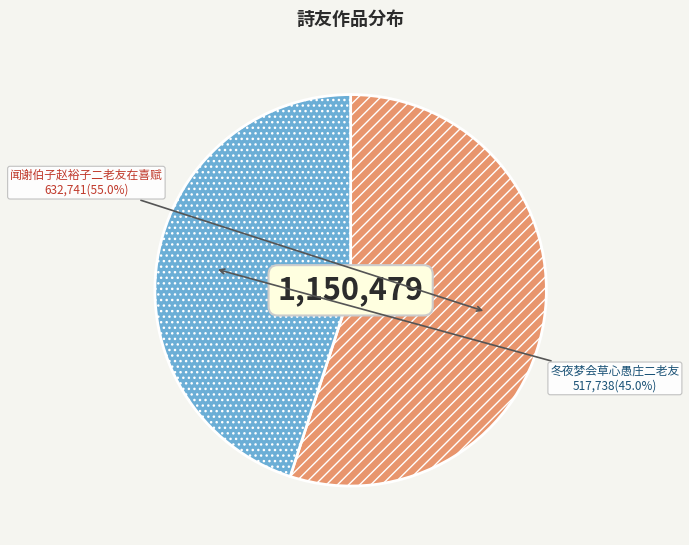

Which category accounts for the majority?

闻谢伯子赵裕子二老友在喜赋